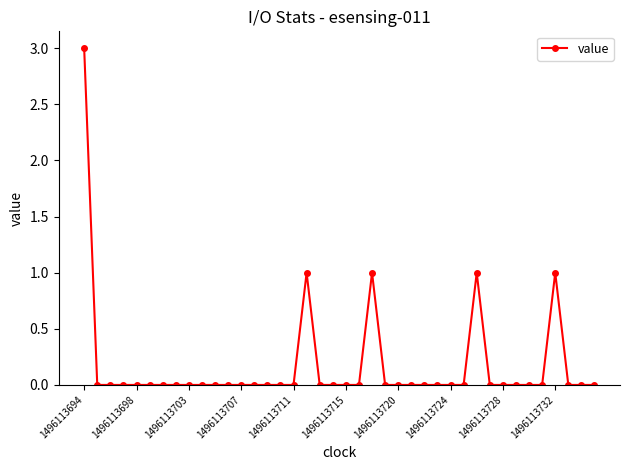

What is the value of the 37th point from the left?

1